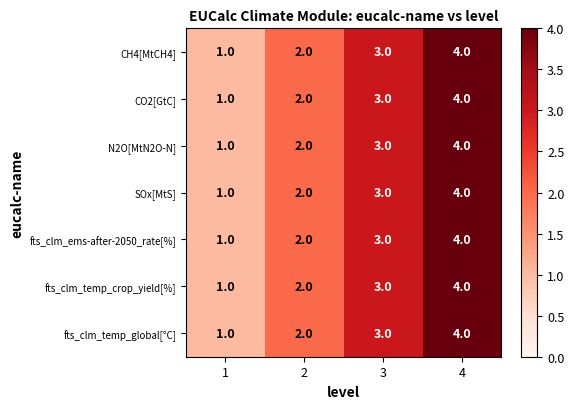

Is it true that fts_clm_temp_global[°C] equals 2 at 2?

True